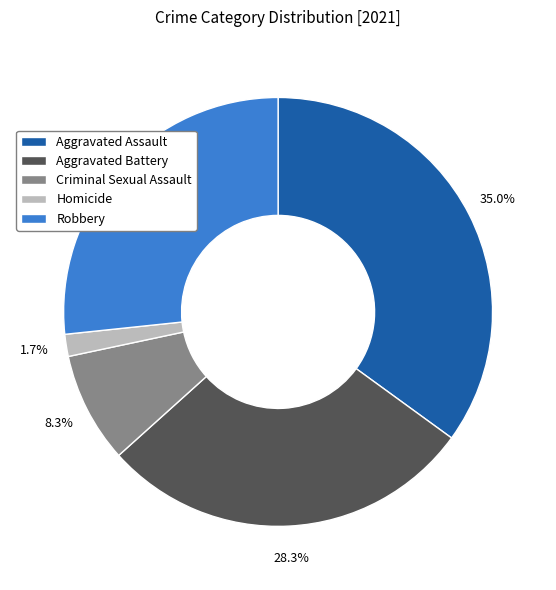

To the nearest percent, what percentage of the pie is Homicide?

2%